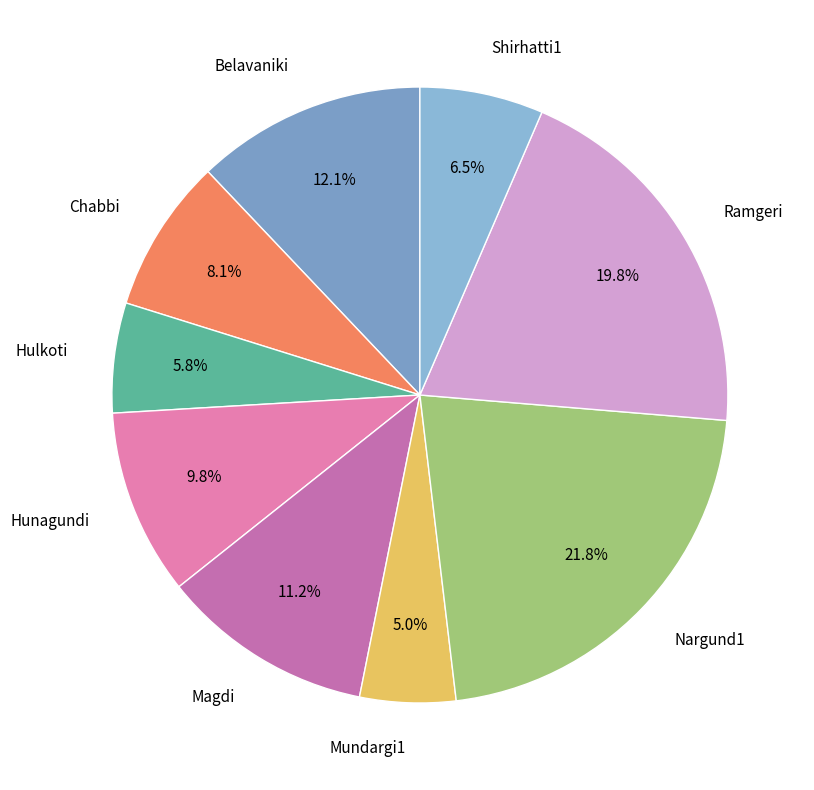

Is it true that Hunagundi is 10% of the pie?

True